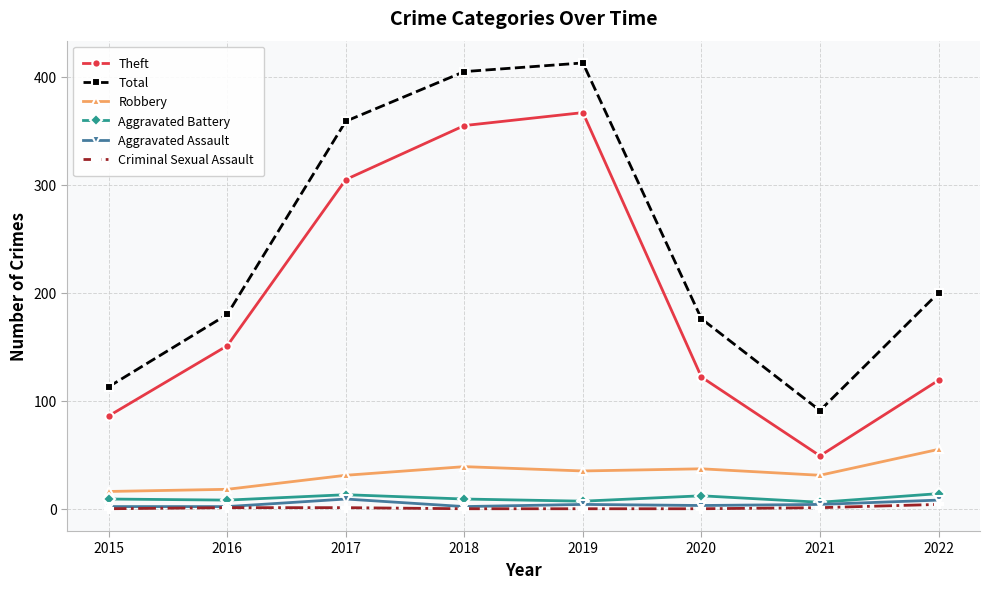

At how many categories does at least one series exceed 264?

3